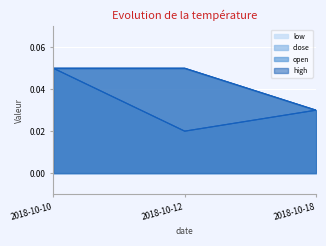

Count the low values in the range 0 to 1.

3